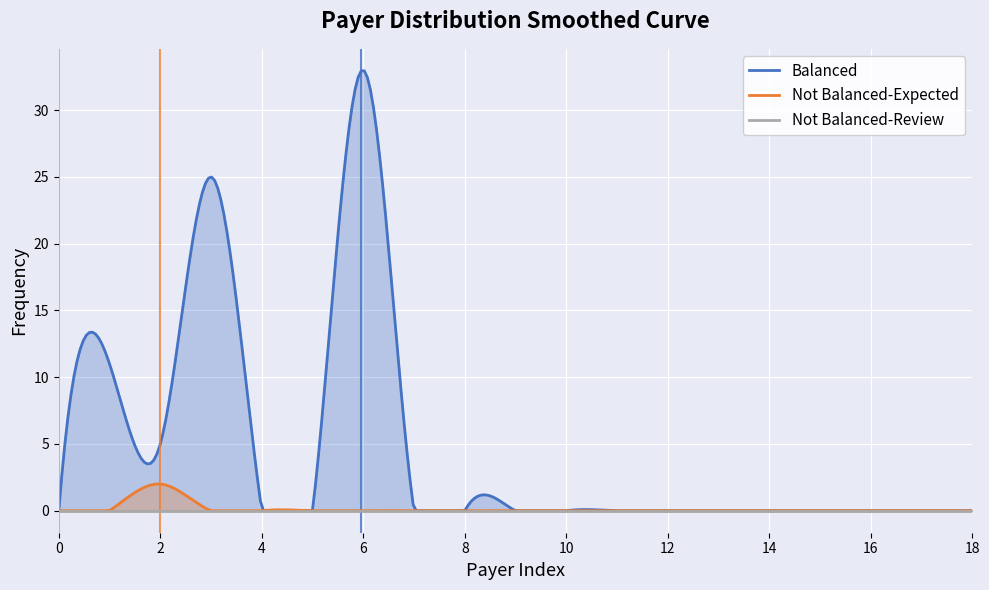

What is the maximum value for Not Balanced-Expected?

2.0